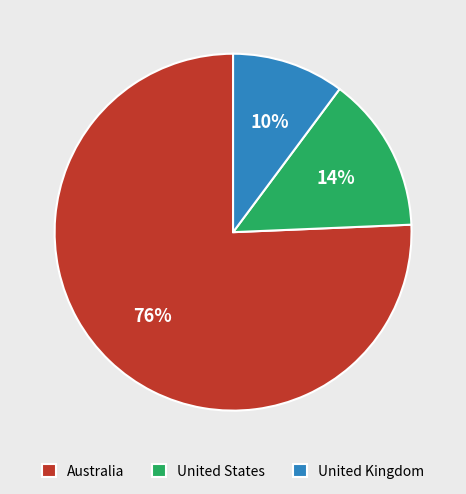

To the nearest percent, what portion does United States represent?

14%